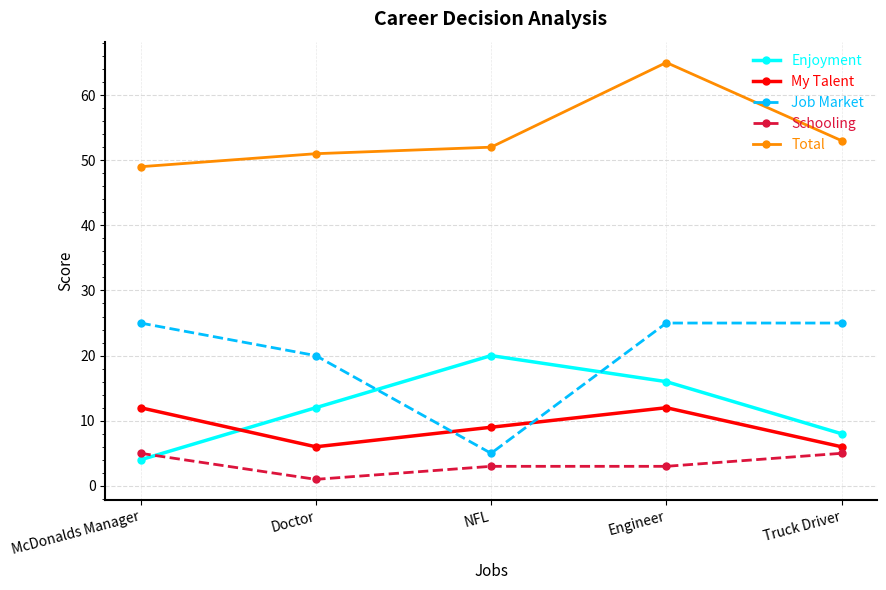

What is the total value across all series at Engineer?

121